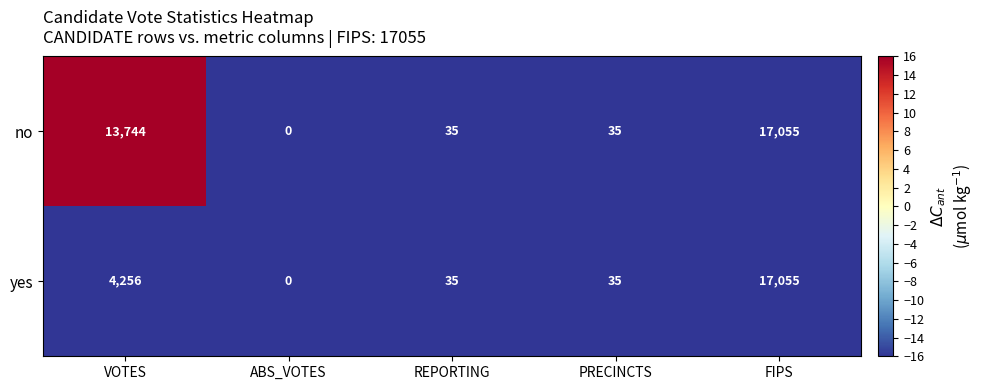

Which category has the lowest value in the no series?

ABS_VOTES